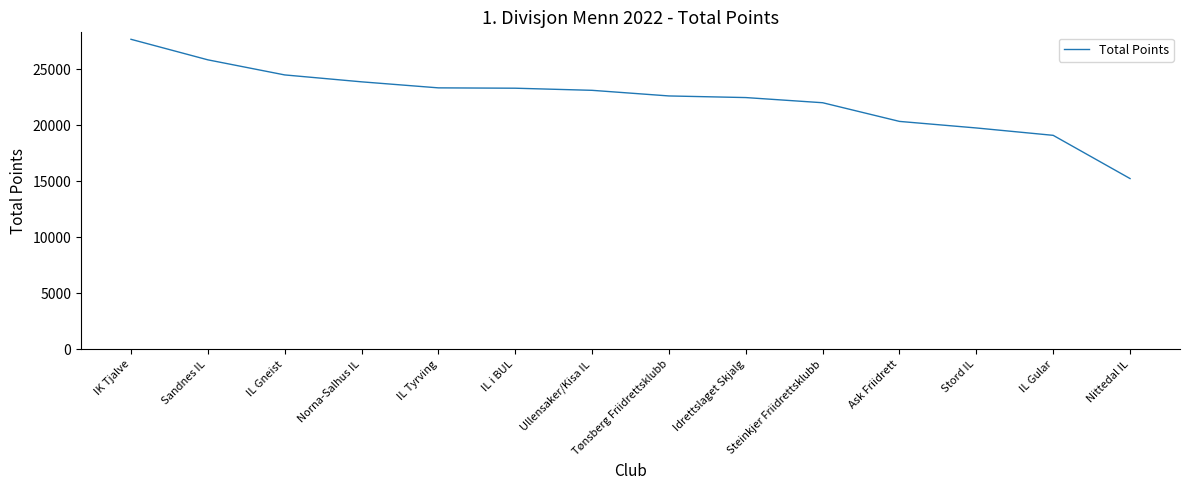

What is the difference between the values at IL Gular and IL Gneist?

5397